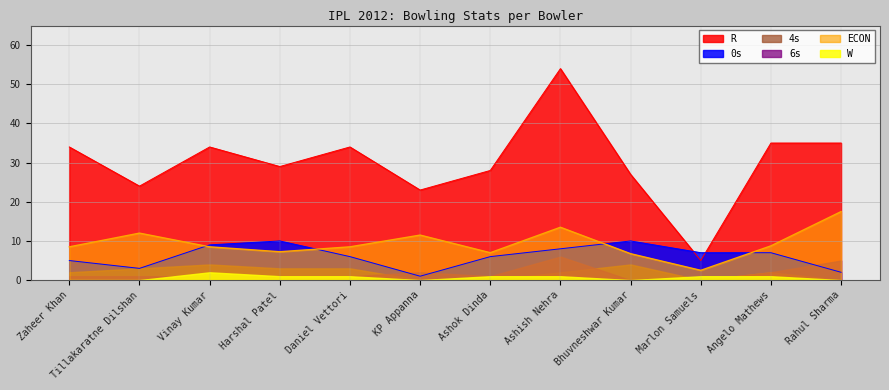

What is the difference between the highest and lowest values at Ashok Dinda?

28.0